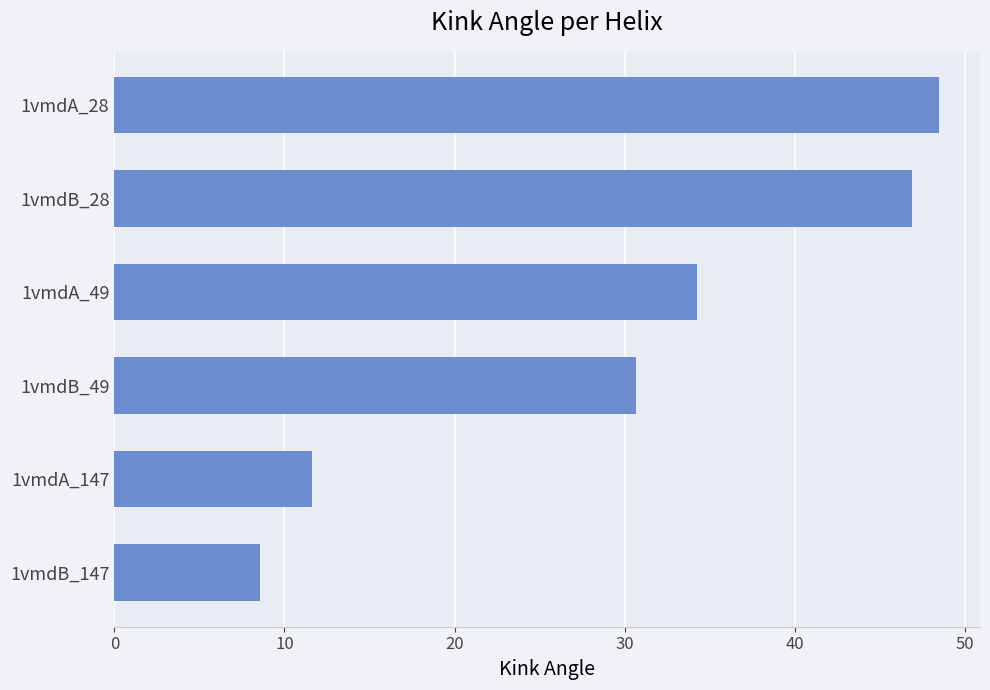

List the labels in order of value, smallest first.

1vmdB_147, 1vmdA_147, 1vmdB_49, 1vmdA_49, 1vmdB_28, 1vmdA_28